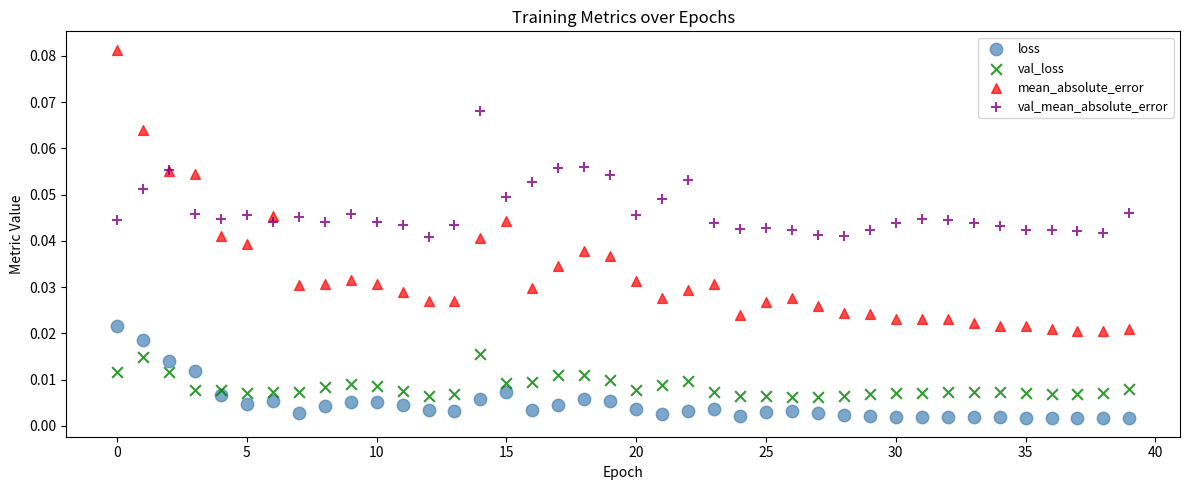

What are all the series names shown in the legend?

loss, val_loss, mean_absolute_error, val_mean_absolute_error